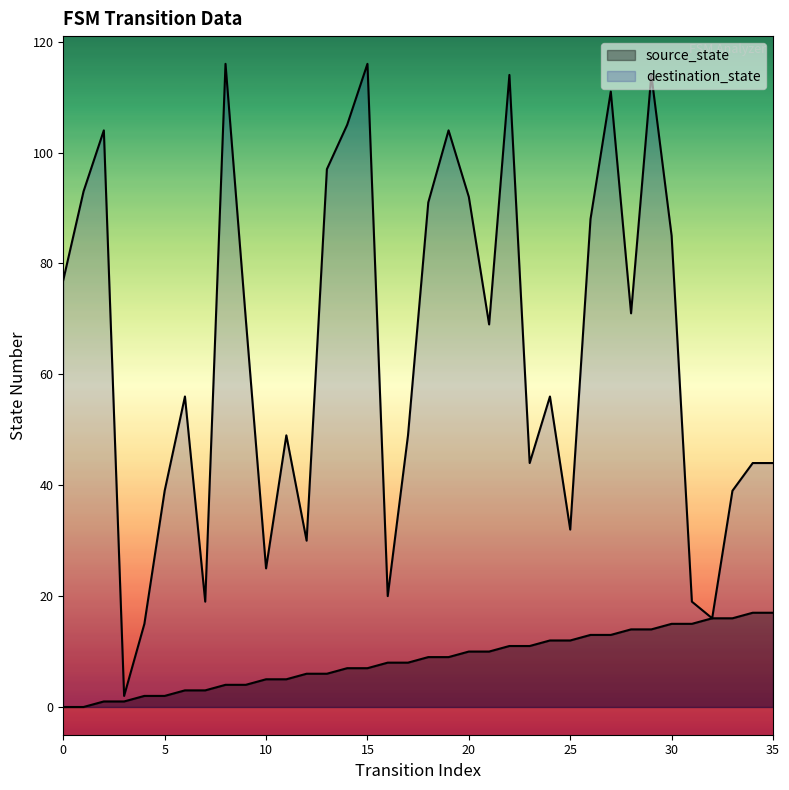

Which series has the largest total across all categories?

destination_state